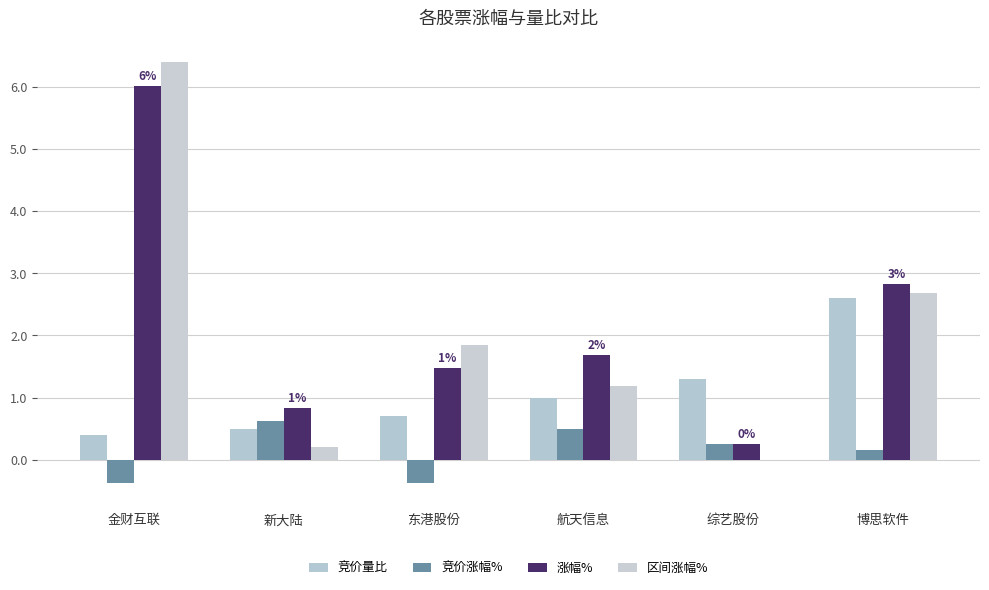

Is it true that 竞价量比 equals 0.2 at 新大陆?

False